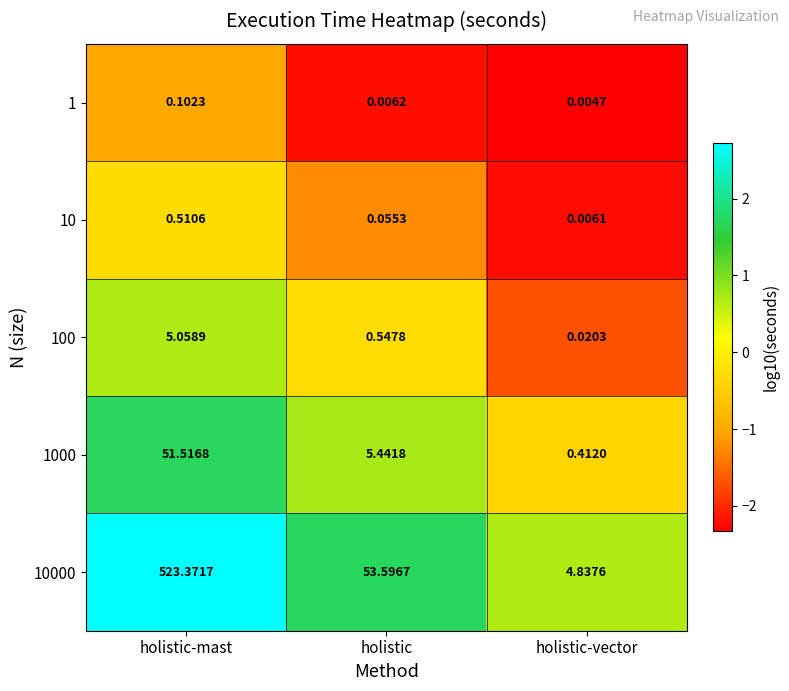

Which series has the largest range (max minus min)?

10000